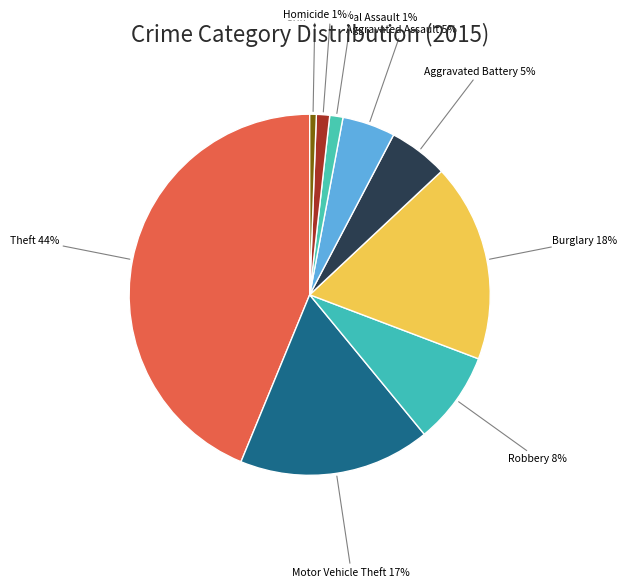

Count the number of slices in the pie.

9